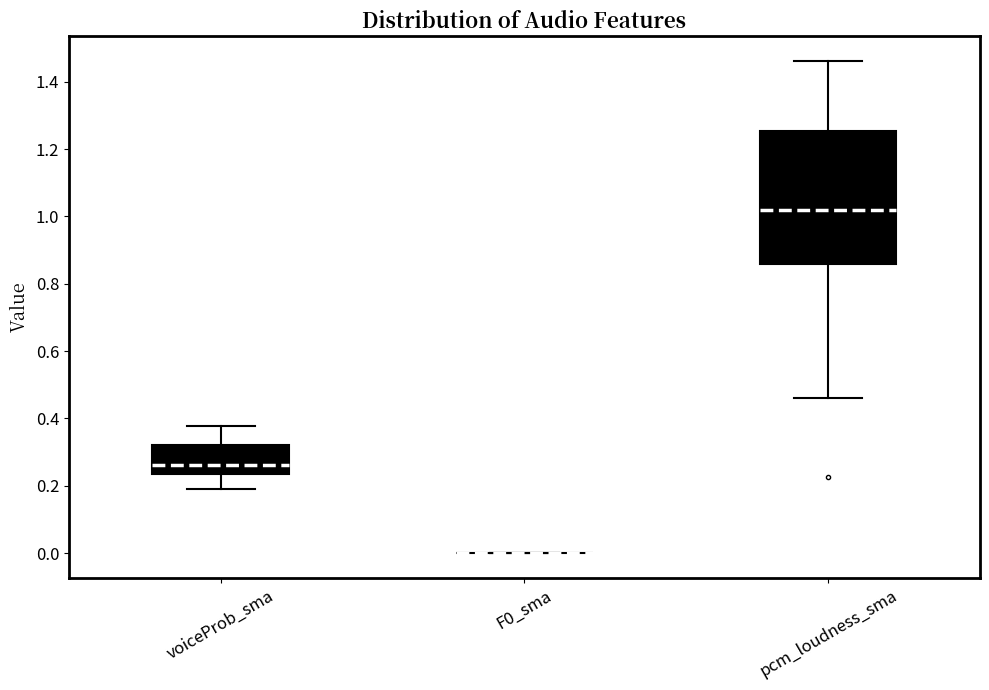

Where is the upper edge of the box for voiceProb_sma on the y-axis? The values are not printed on the chart, so give them approximately, as read against the axis.

0.32